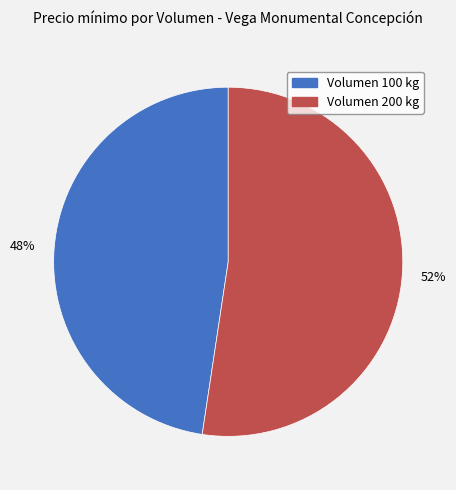

To the nearest percent, what is the average slice percentage?

50%